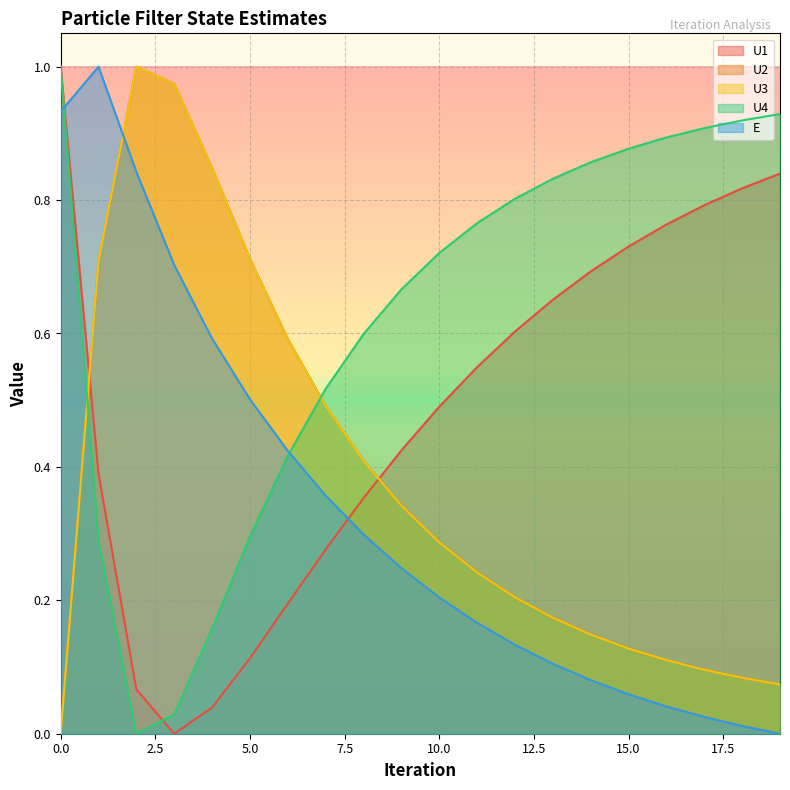

True or false: U2 has a value of 0.7 at 7.

False